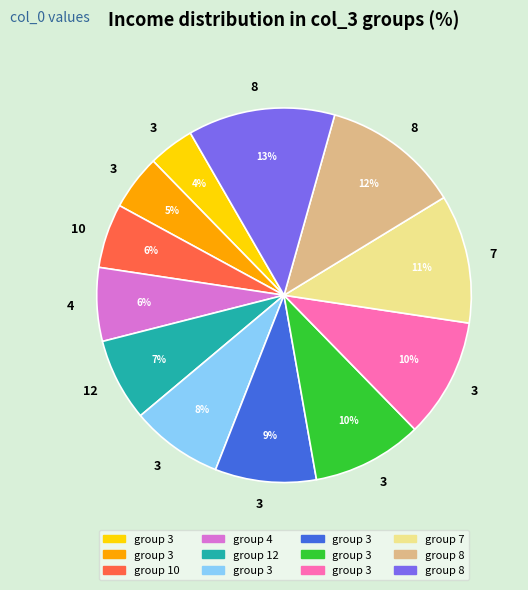

To the nearest percent, what is the average slice percentage?

8%